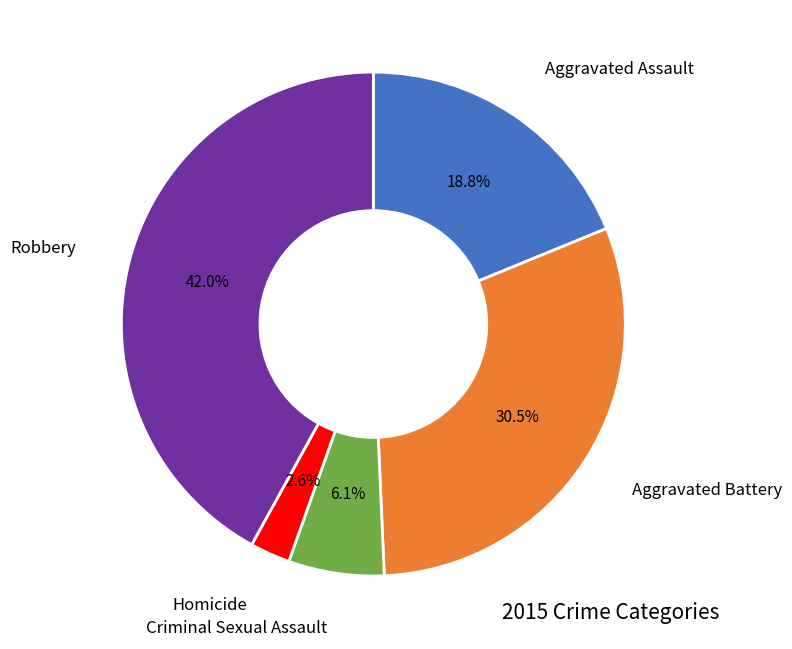

Count the number of slices in the pie.

5